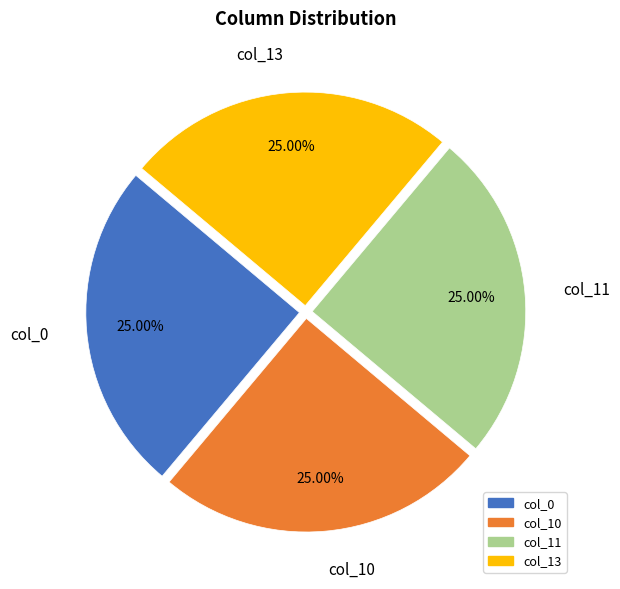

To the nearest percent, what is the difference between the largest and smallest slice percentages?

0%